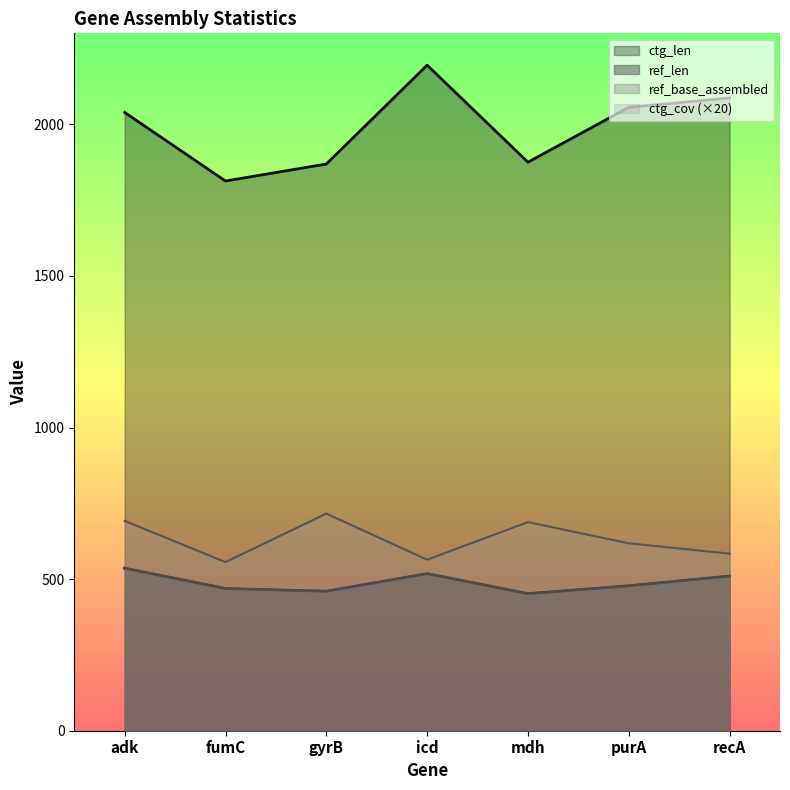

At which label does ctg_cov reach its minimum?

fumC